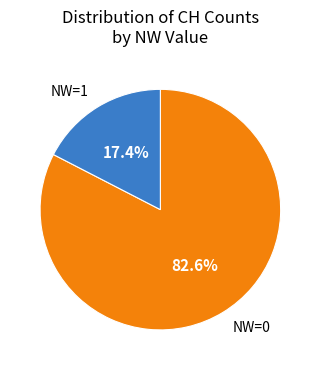

Is there any slice that represents more than half of the pie?

Yes